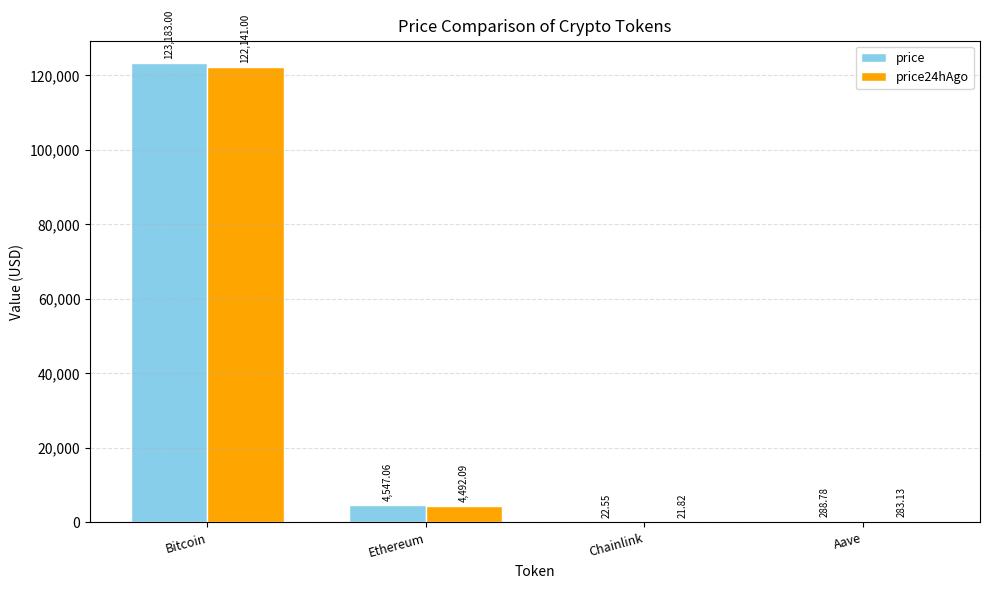

What is the maximum value for price24hAgo?

122141.0